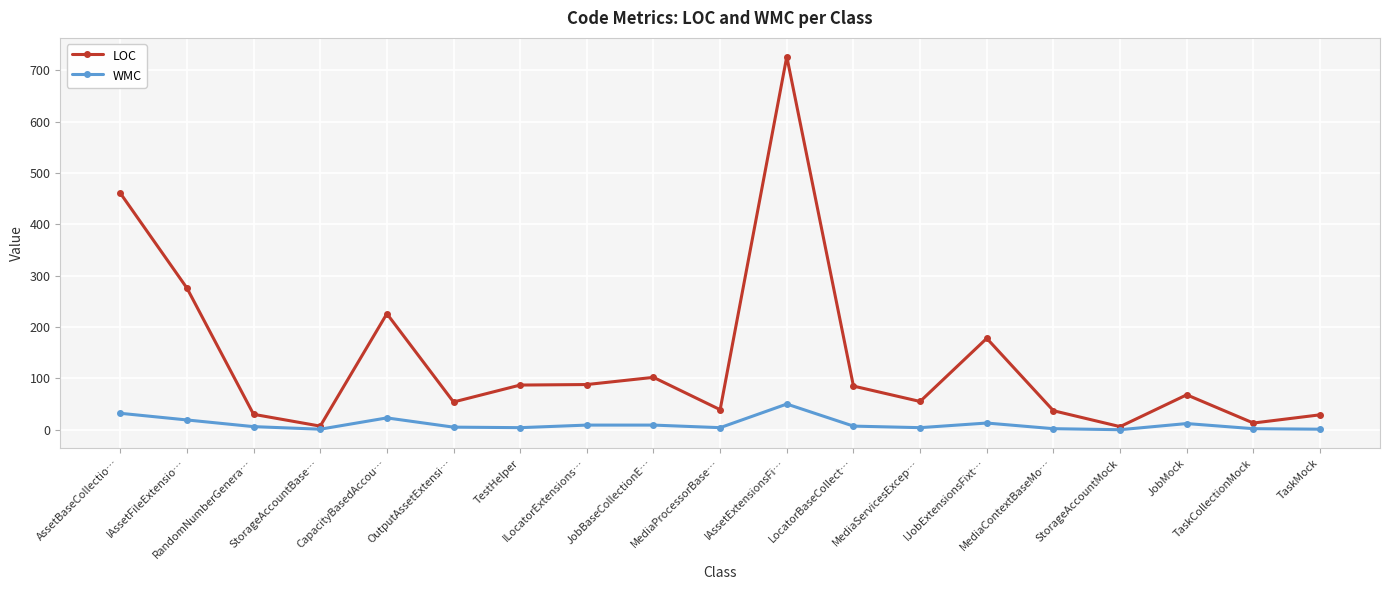

At which category does LOC reach its first local valley?

StorageAccountBase…